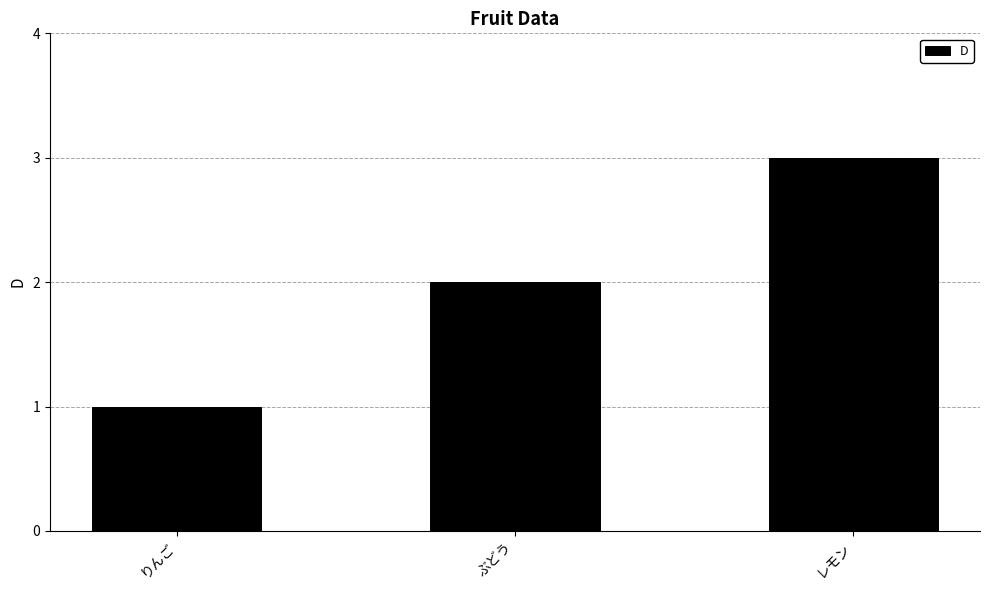

What is the smallest value displayed?

1